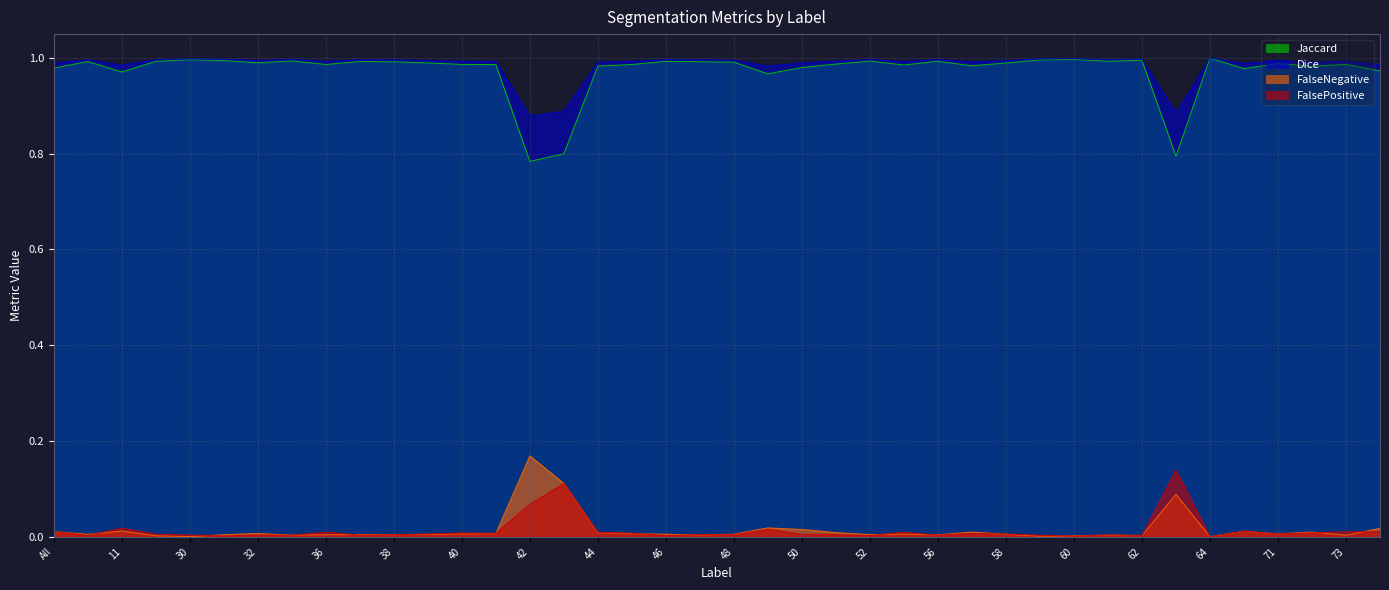

What is the greatest value displayed?

1.0